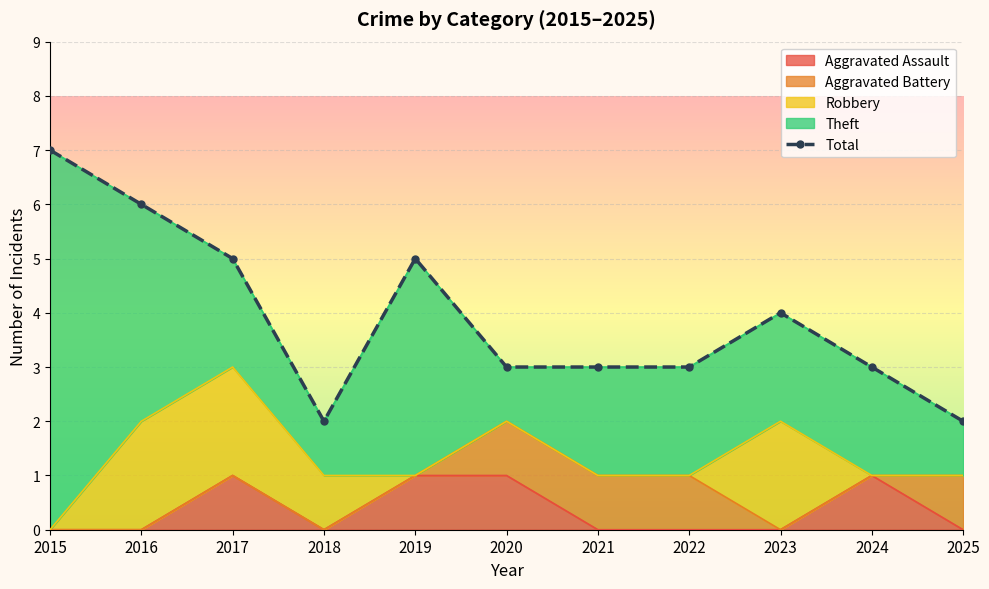

What is the sum of all values?

43